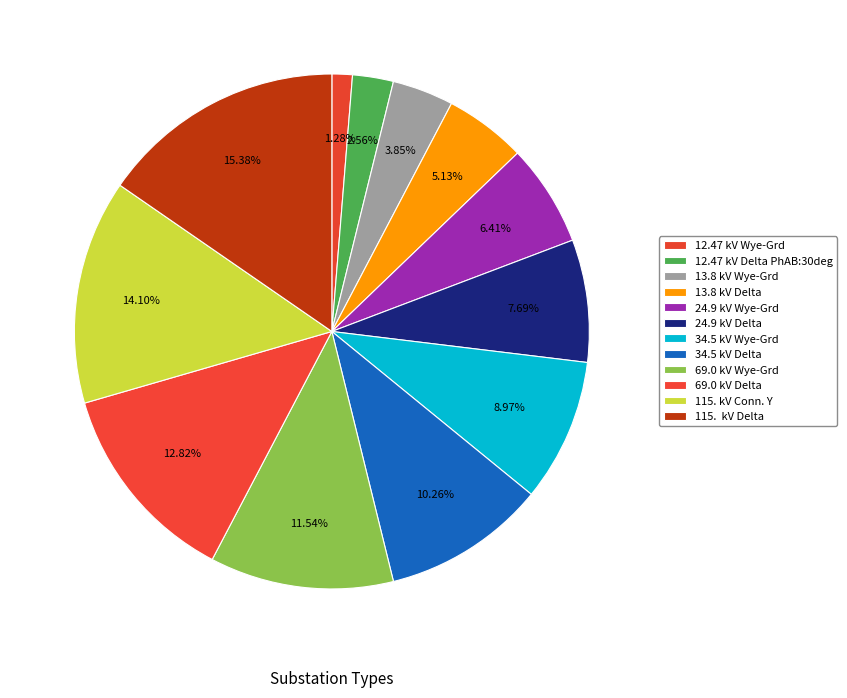

What portion of the pie excludes 69.0 kV Delta?

87.2%